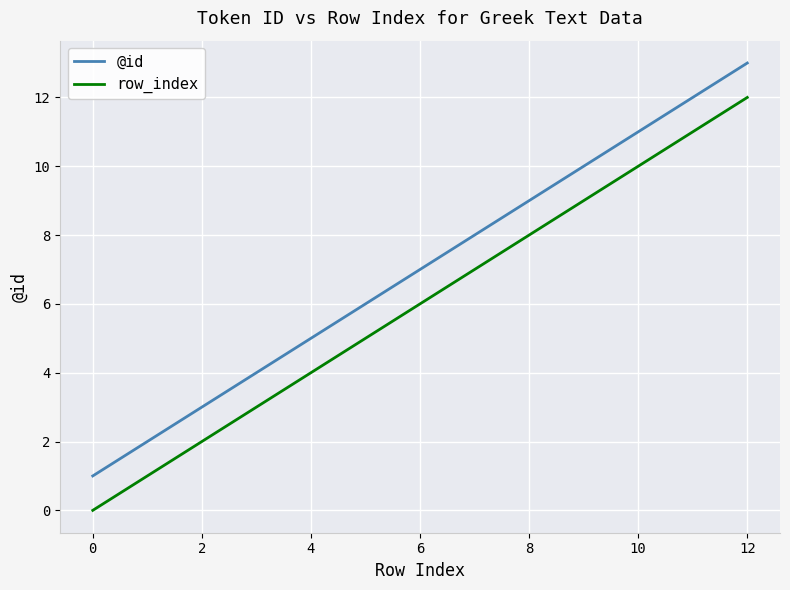

Which series has the largest total across all categories?

@id